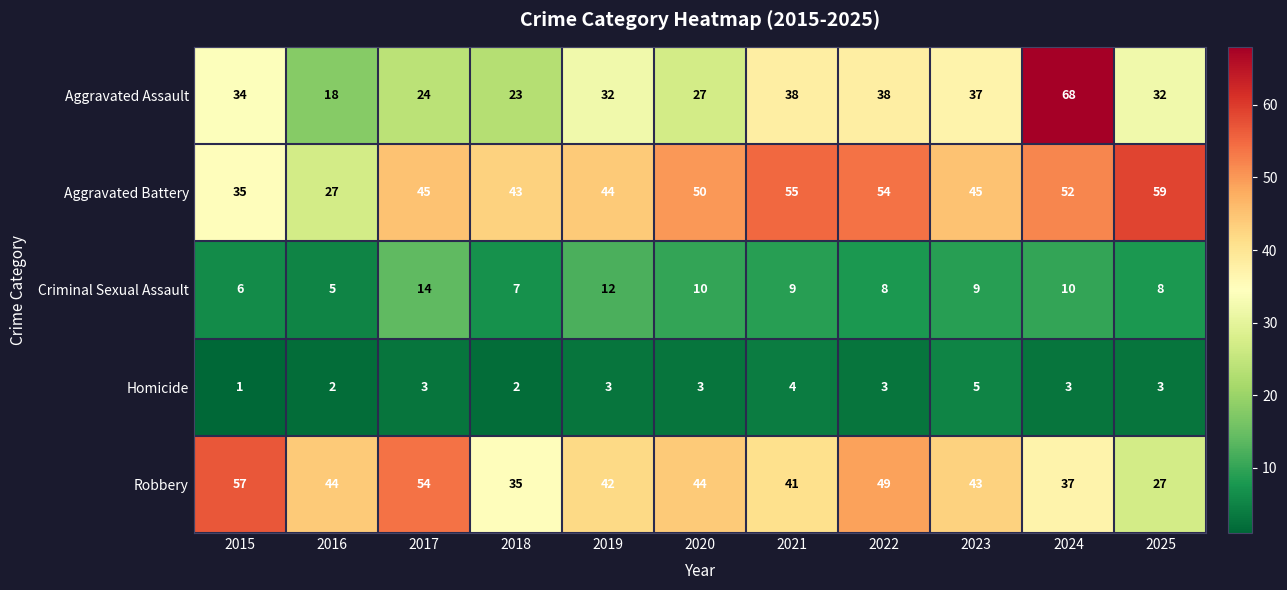

What value does the Aggravated Battery series have at 2015, to the nearest 10?

40